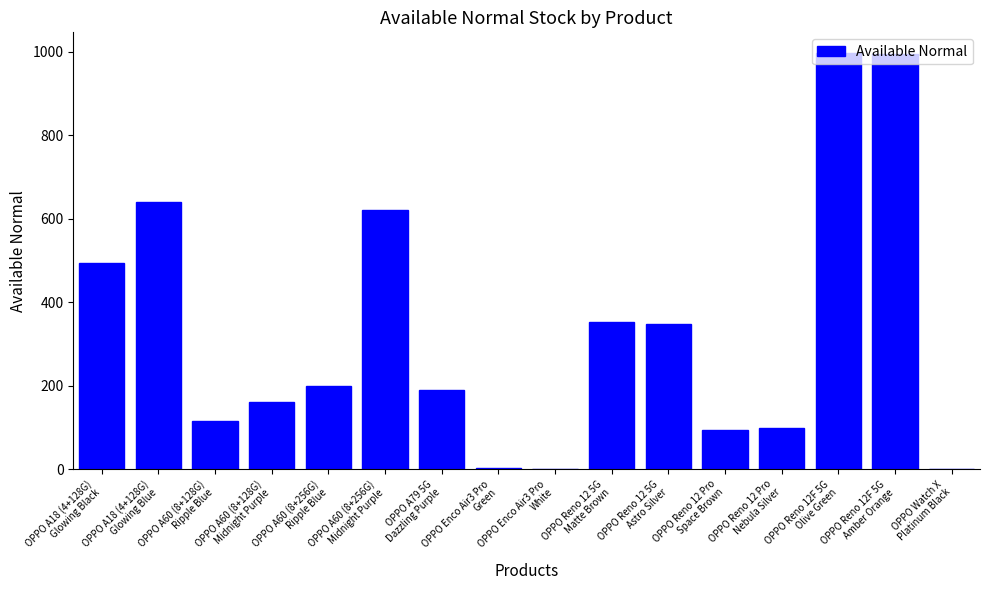

What is the maximum value shown in the chart?

997